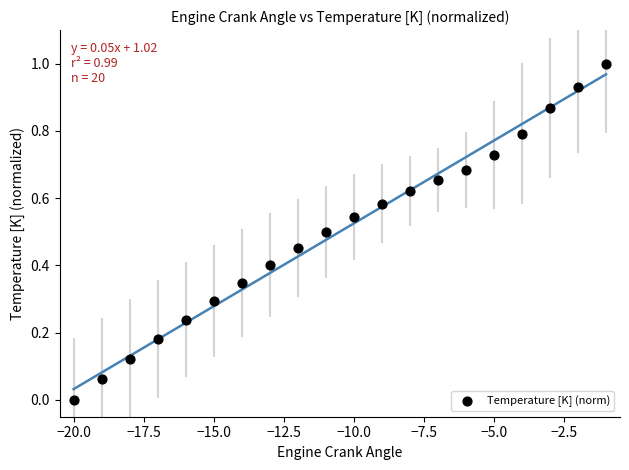

What is the range of X values (max minus min)?

19.0